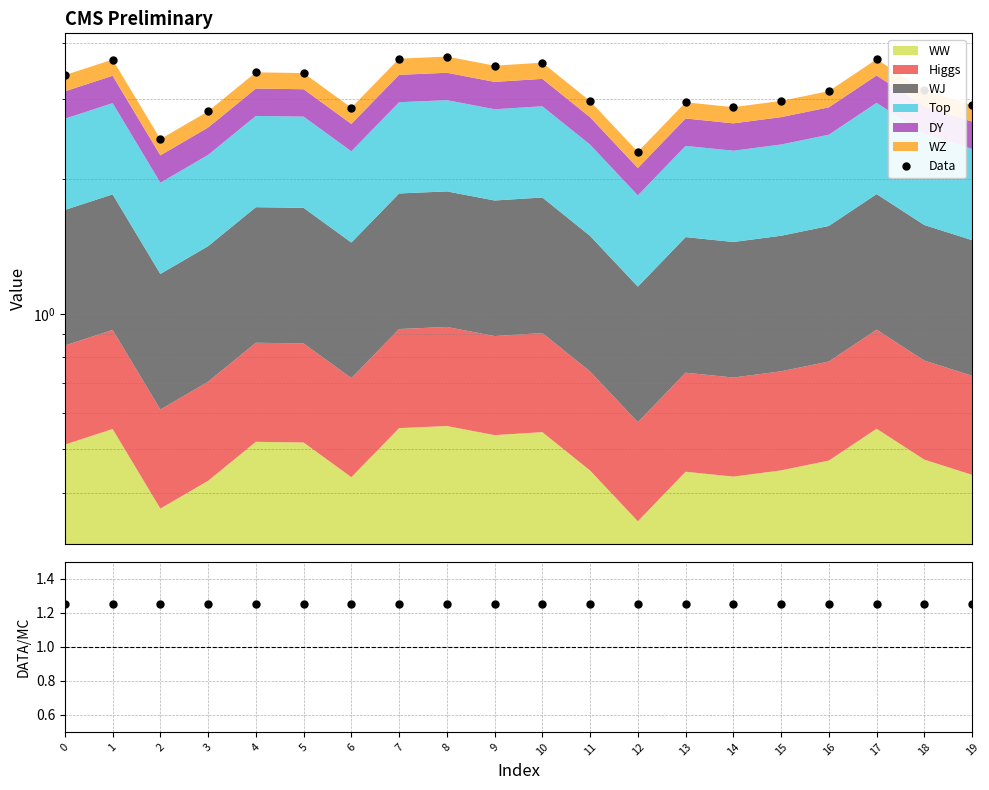

How many categories are shown in the chart?

20